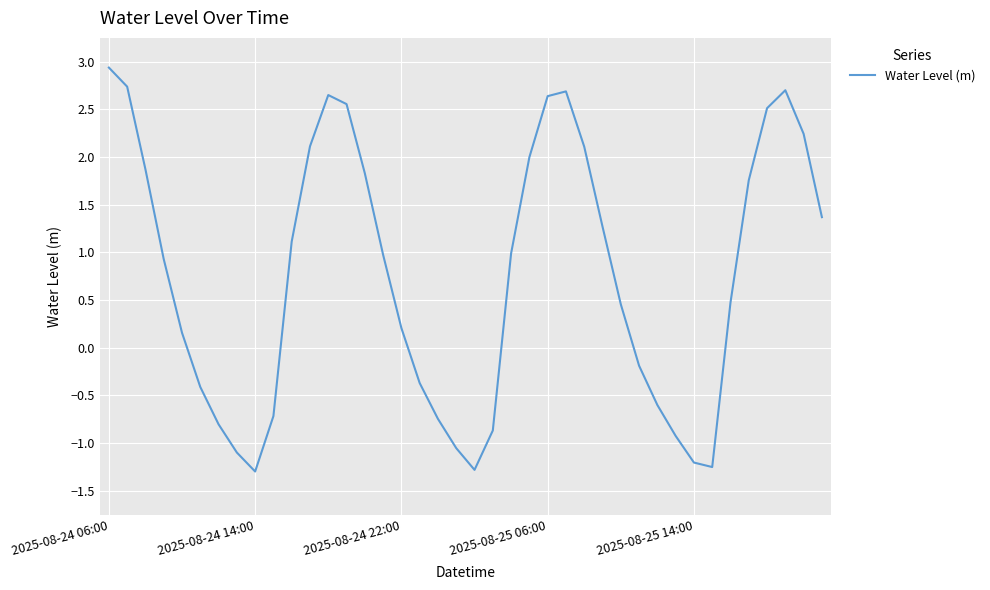

What is the difference between the maximum and minimum values?

4.2